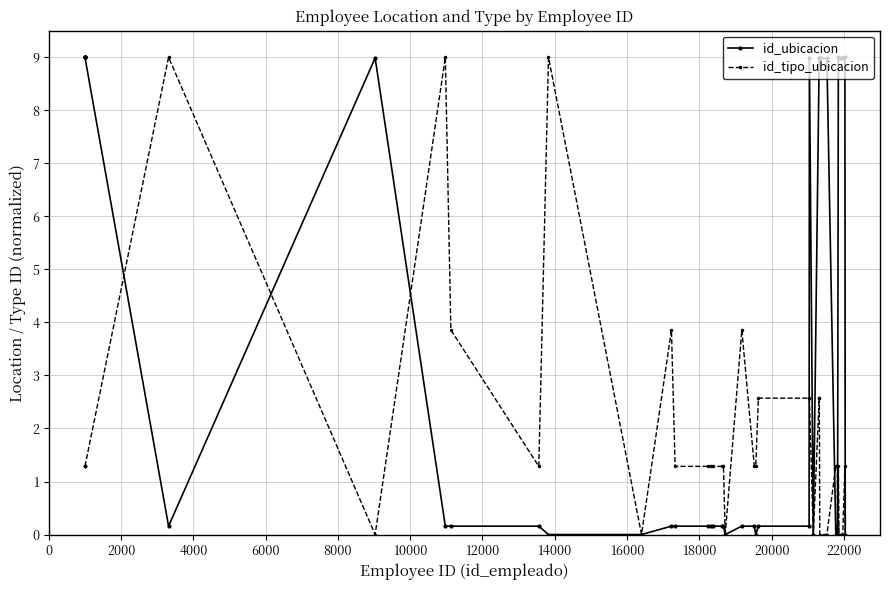

The id_tipo_ubicacion series shows 1.9 at 21. True or false?

False